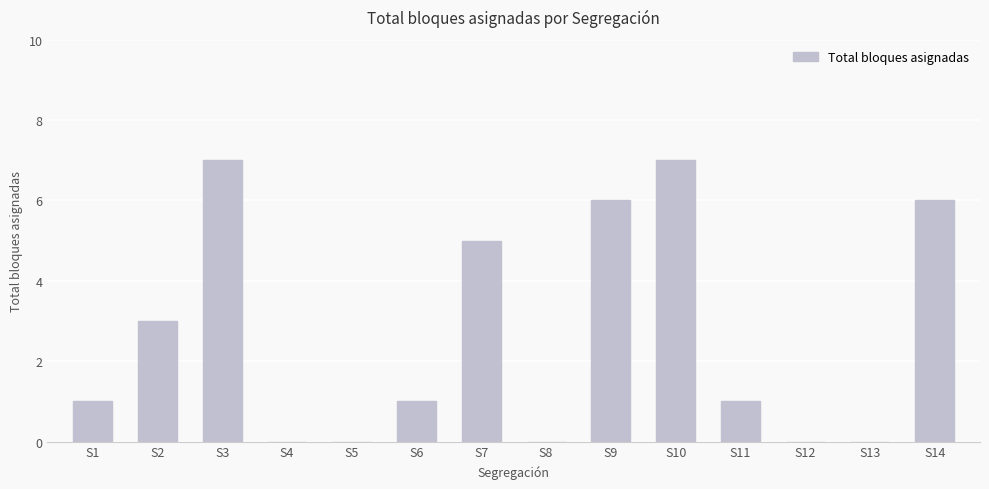

What is the maximum value shown in the chart?

7